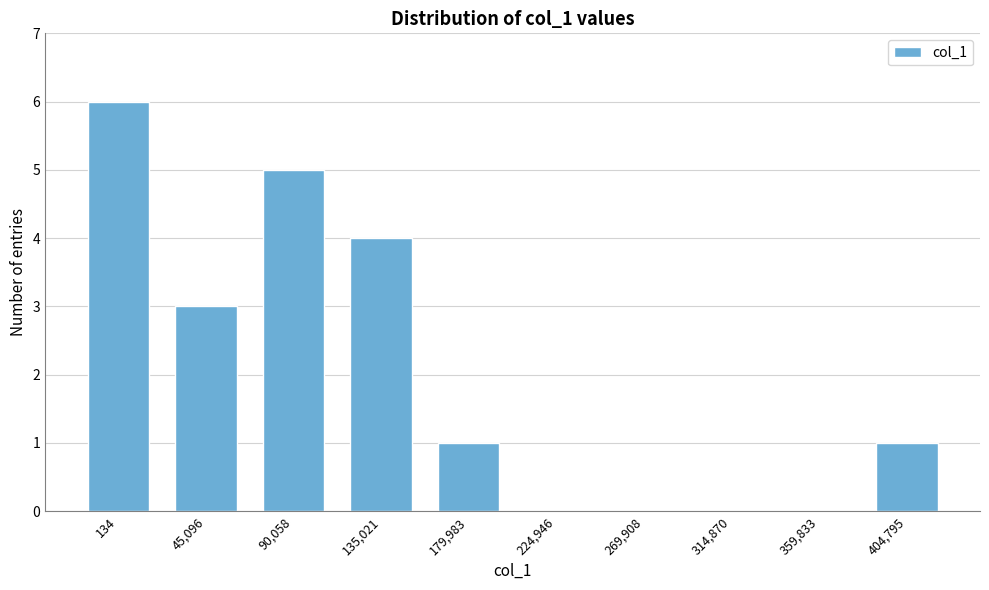

Reading left to right, list all the values displayed in this chart.

134=6	45,096=3	90,058=5	135,021=4	179,983=1	224,946=0	269,908=0	314,870=0	359,833=0	404,795=1